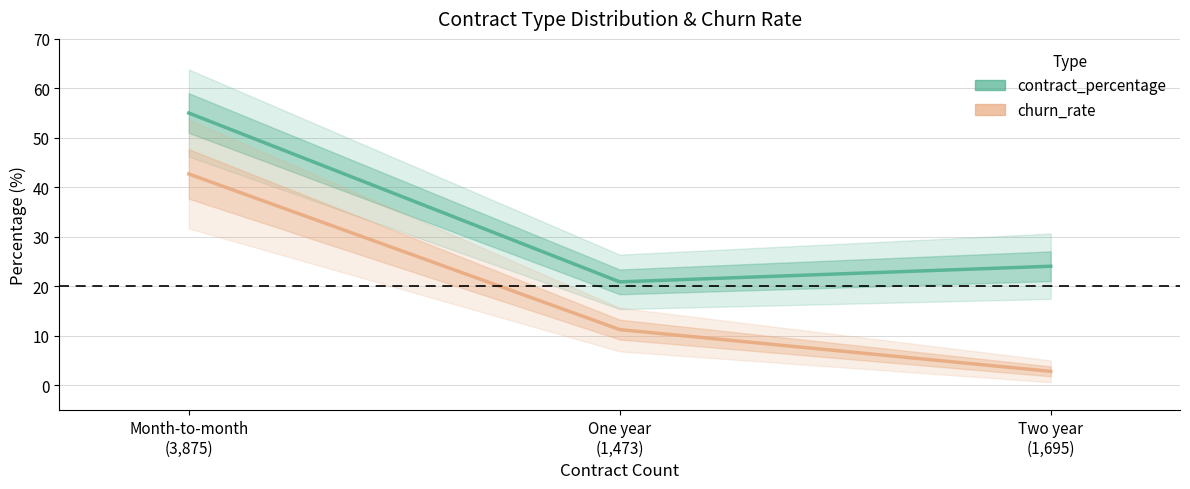

Which series has the widest spread of values?

churn_rate